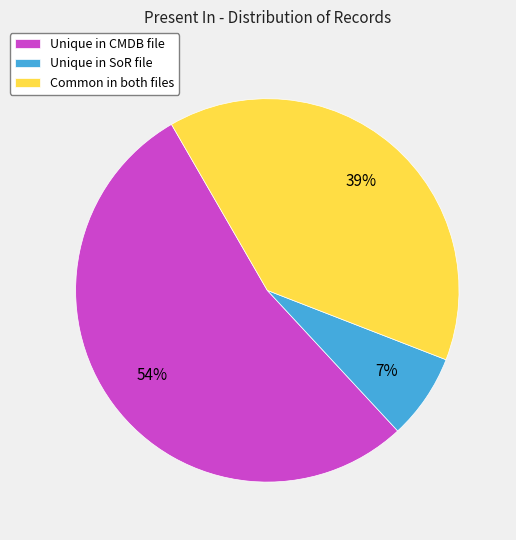

Which slice is the largest?

Unique in CMDB file